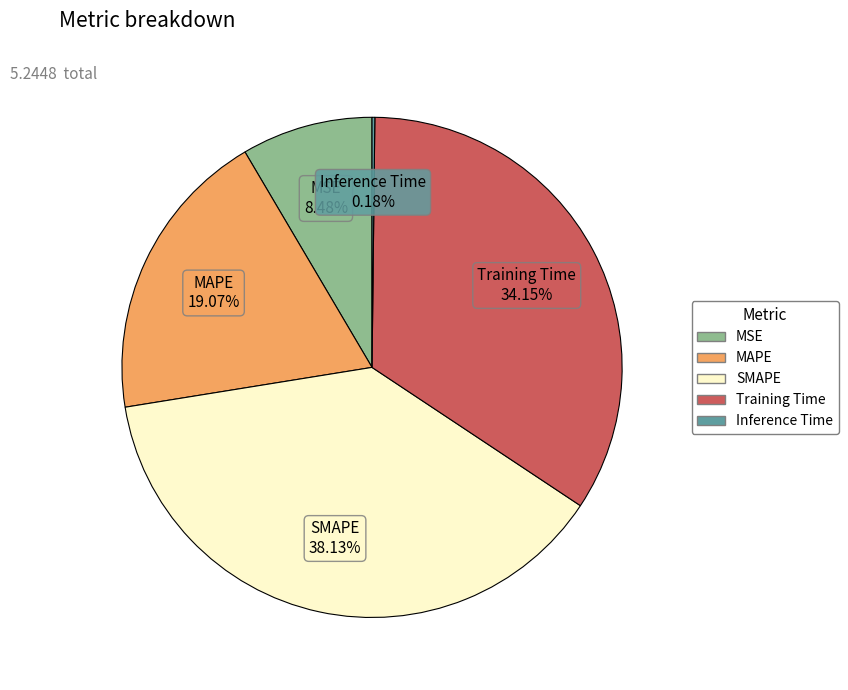

Which category has the biggest portion of the pie?

SMAPE